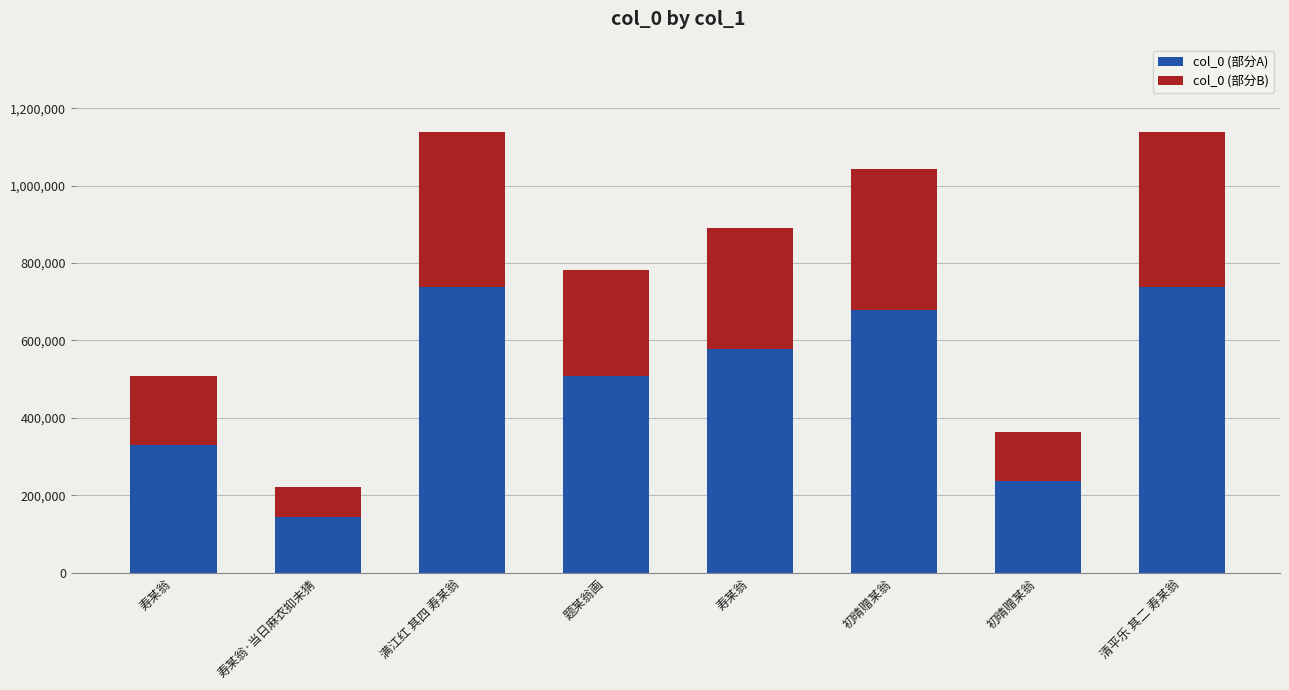

What is the difference between the maximum and minimum values in the col_0 (部分A) series?

595953.2